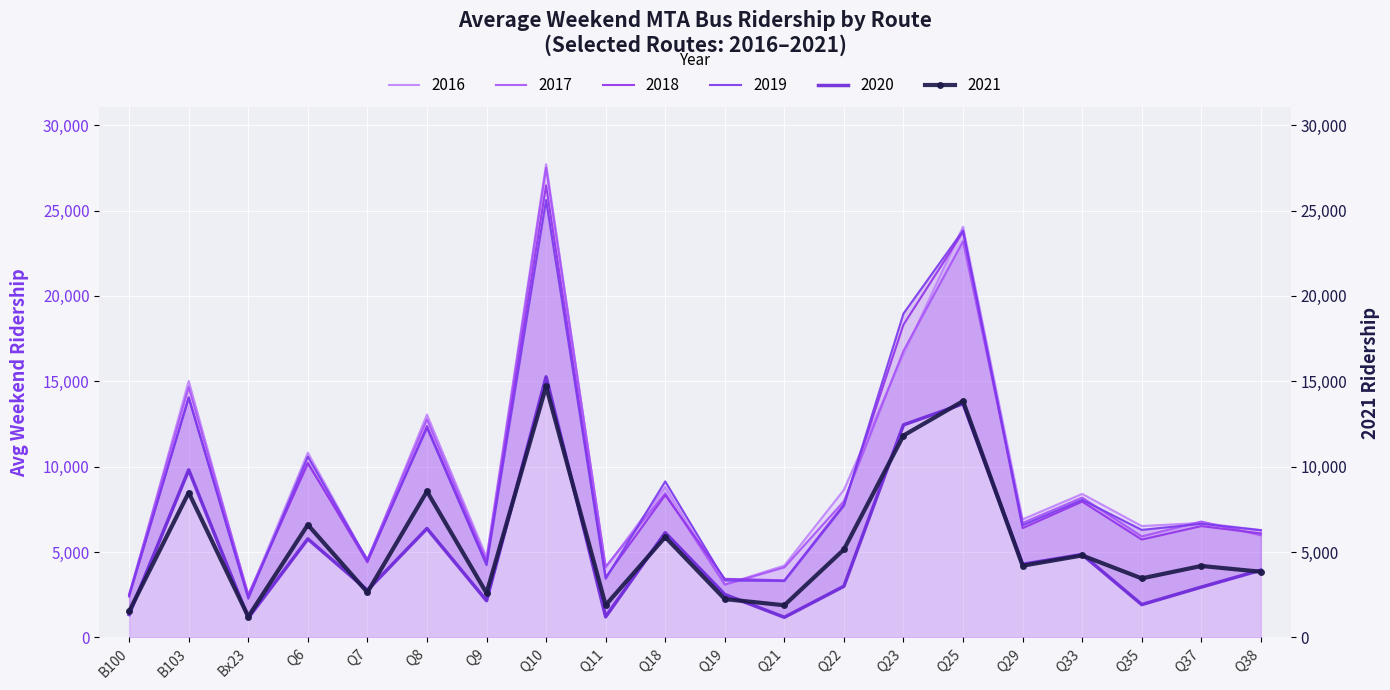

How many categories are shown in the chart?

20